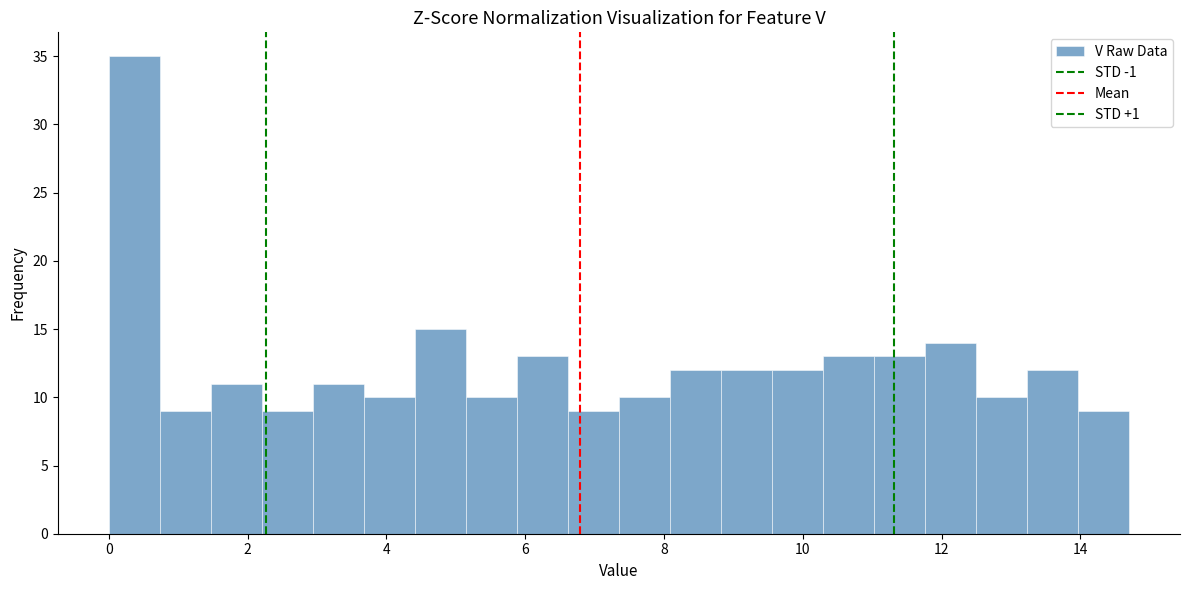

Around what value on the x-axis is the tallest bar? Give the approximate position of its centre, as read against the axis.

0.4